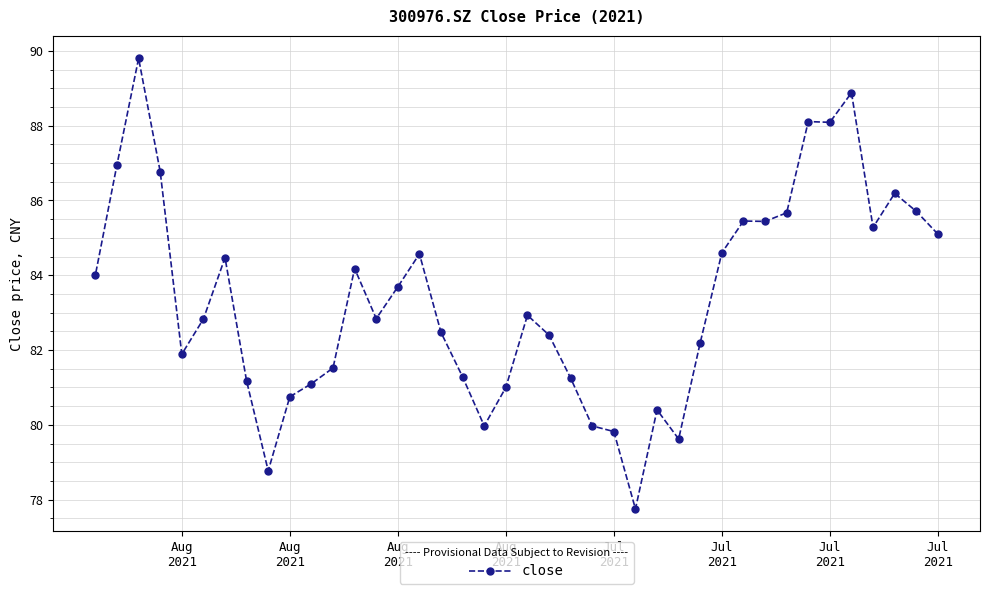

How many data points does each series have?

40